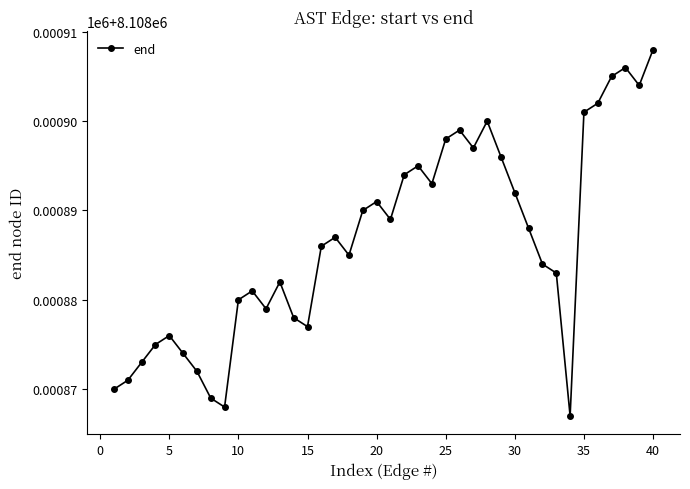

Is this an area chart (filled region under the line)?

No